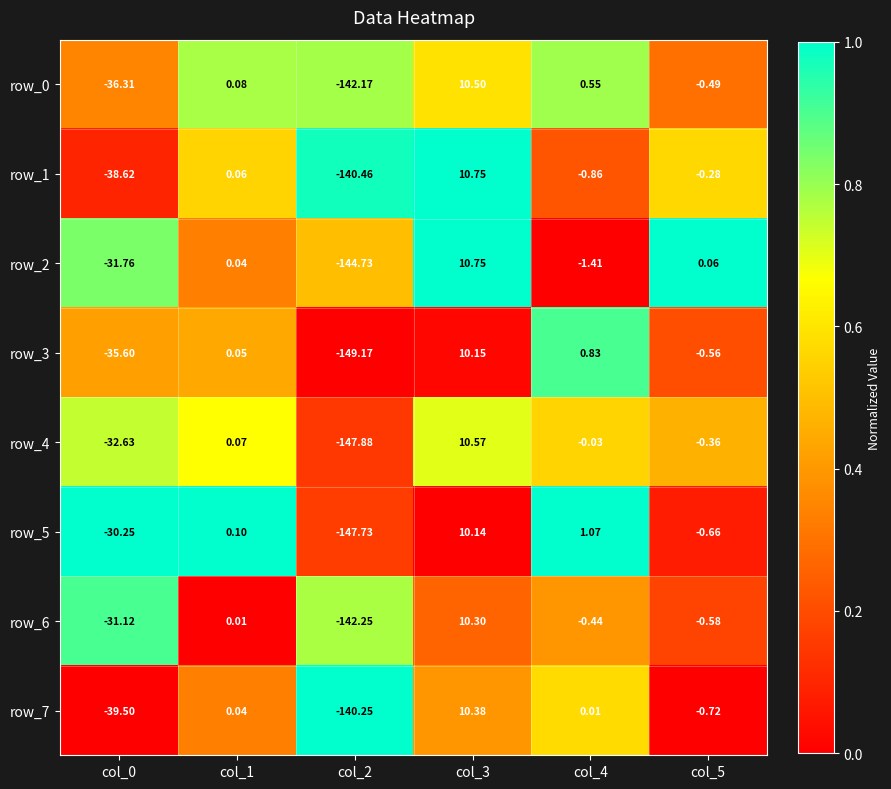

Is the value of row_5 at col_1 greater than the value of row_4 at col_0?

Yes